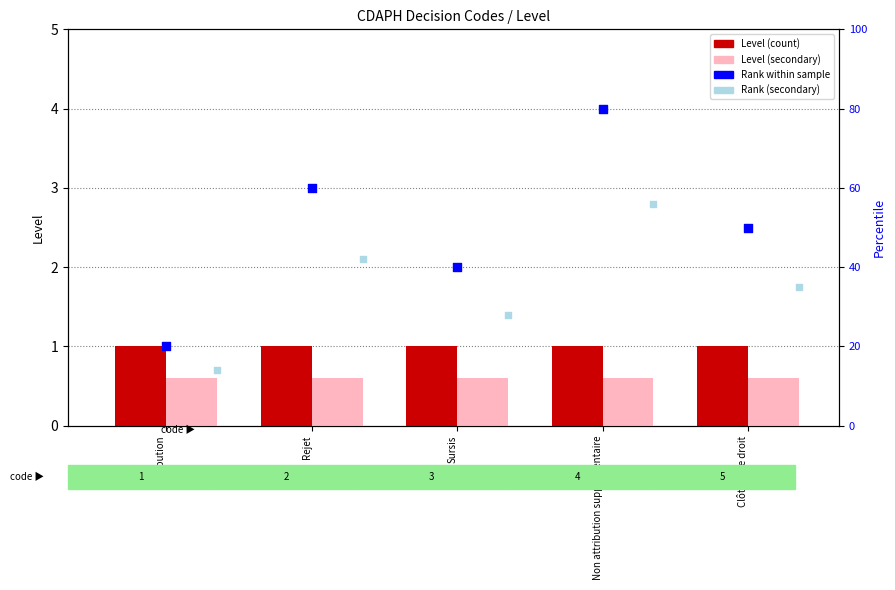

What is the total value across all series at Sursis?

69.6